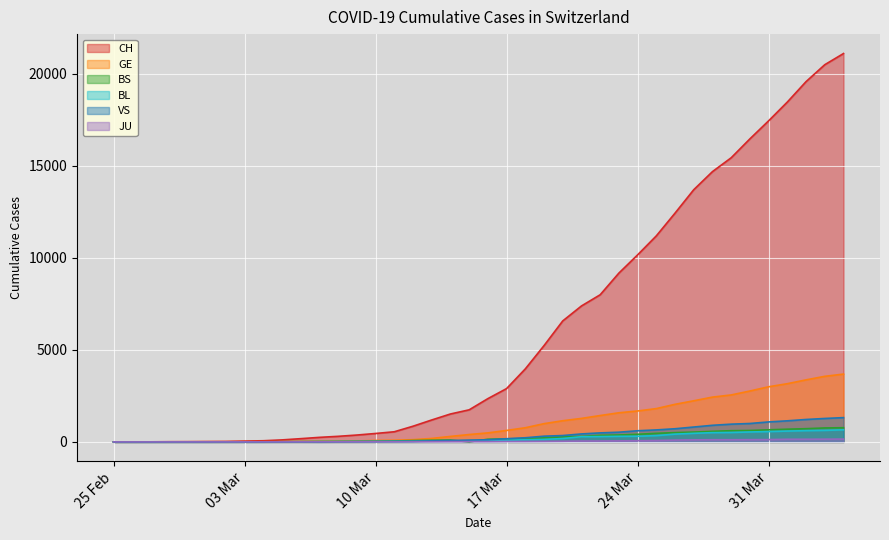

How many lines are shown in the chart?

6